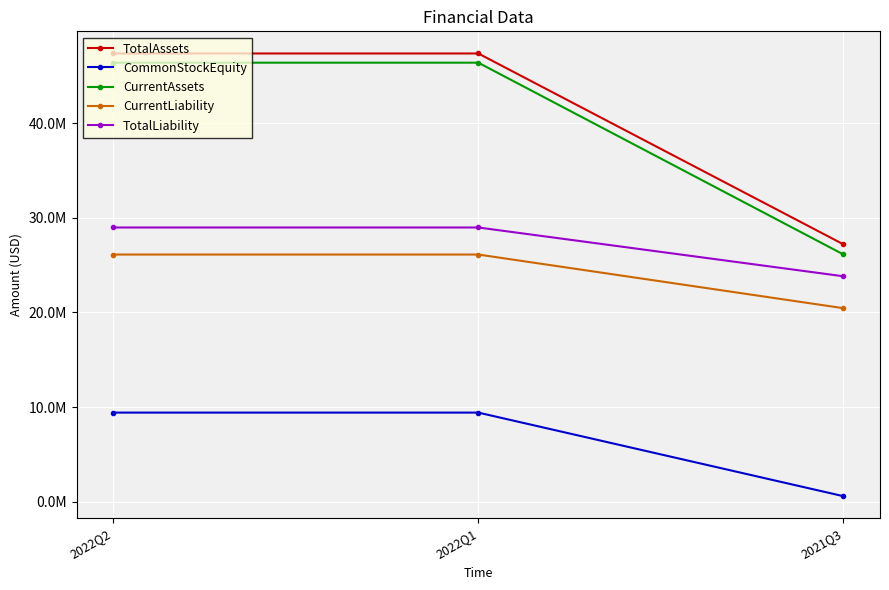

What is the sum of all TotalAssets values?

121885843